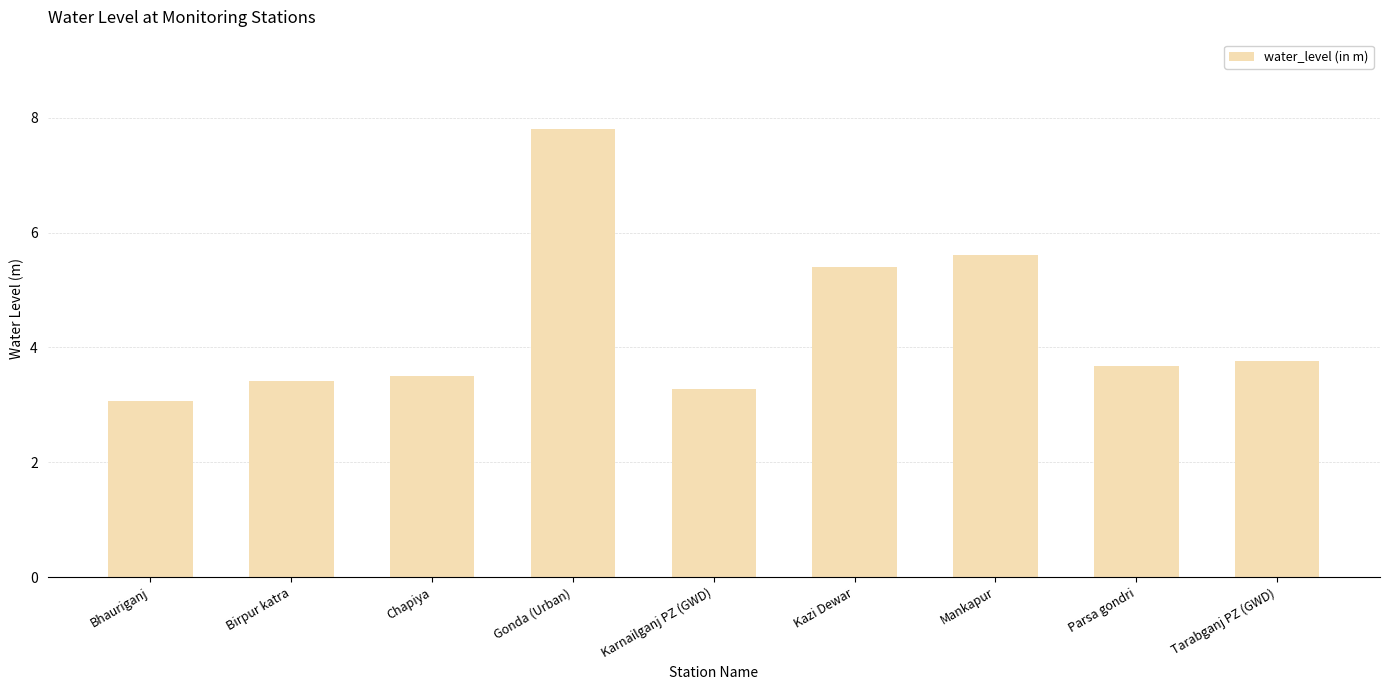

Which label corresponds to the smallest value in the chart?

Bhauriganj